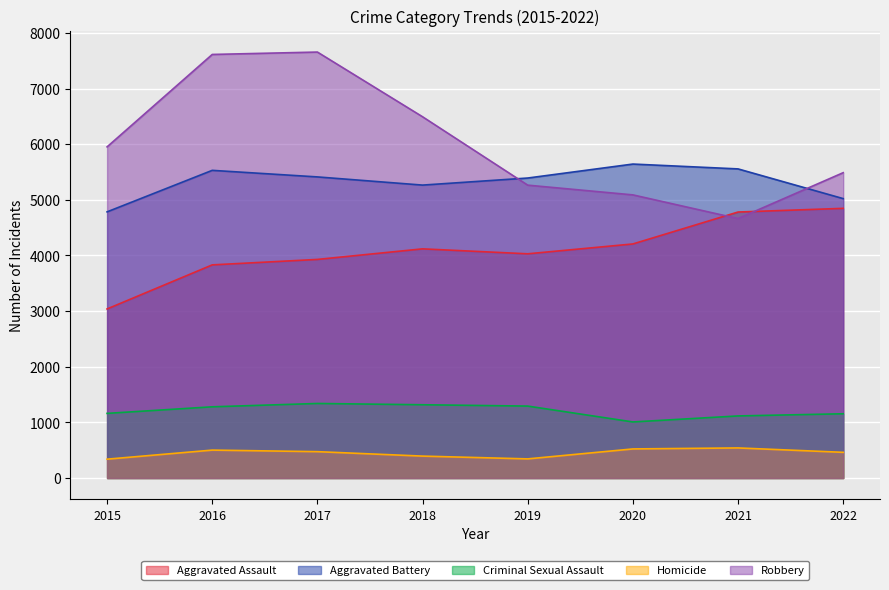

At which label does Robbery first exceed 5952?

2016